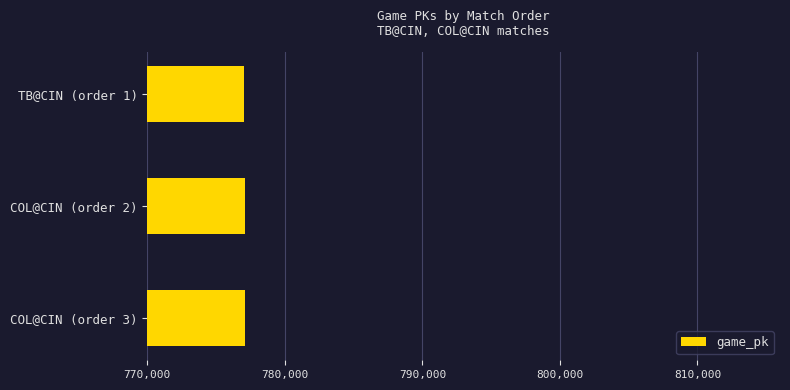

Approximately how many times larger is the value at COL@CIN (order 3) compared to TB@CIN (order 1)?

1.0